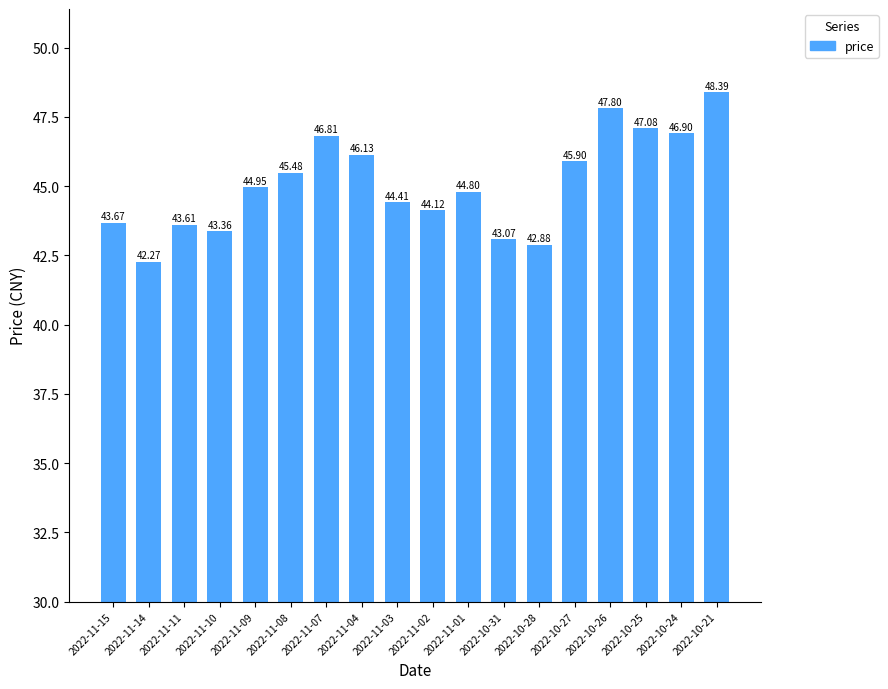

The value at 2022-11-10 is 43.4. True or false?

True